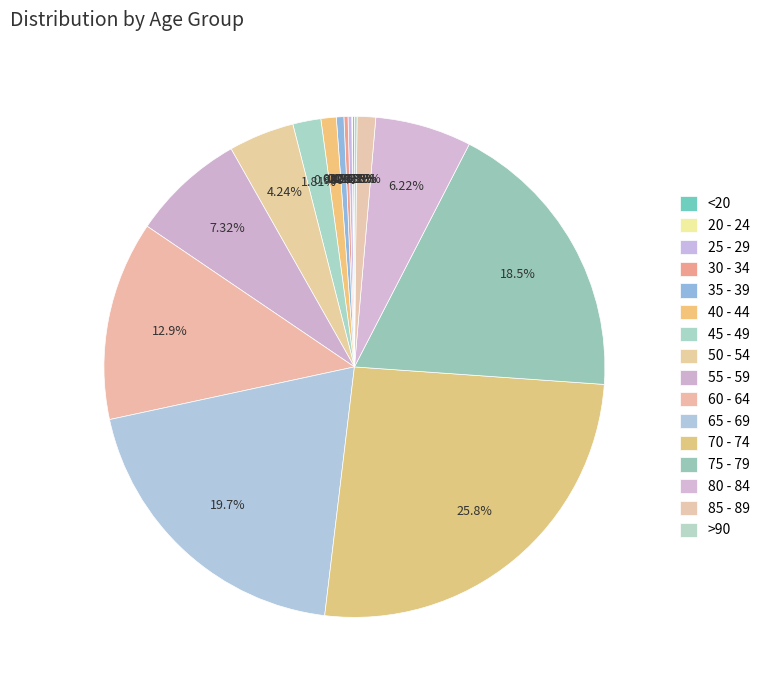

The 65 - 69 slice represents 20% of the pie. True or false?

True